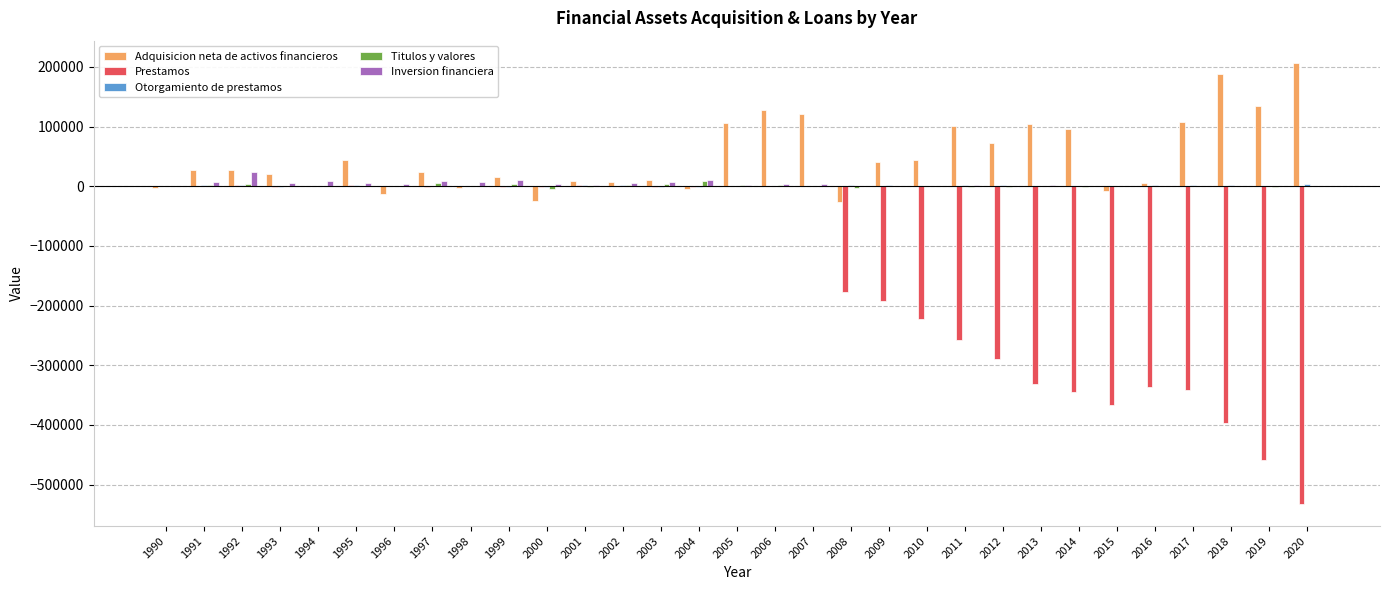

What is the sum of all Titulos y valores values?

22859